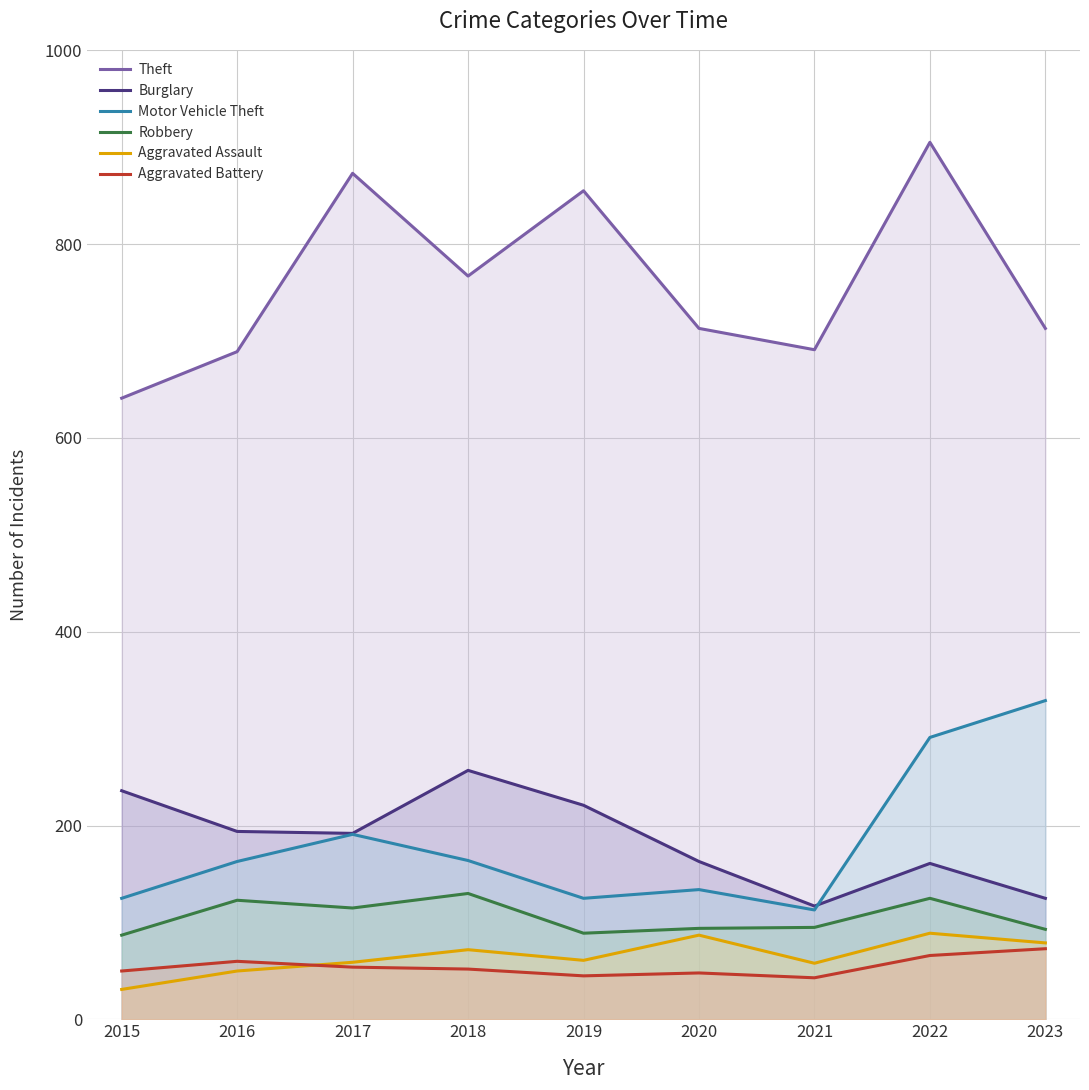

True or false: Theft has a value of 235 at 2017.

False